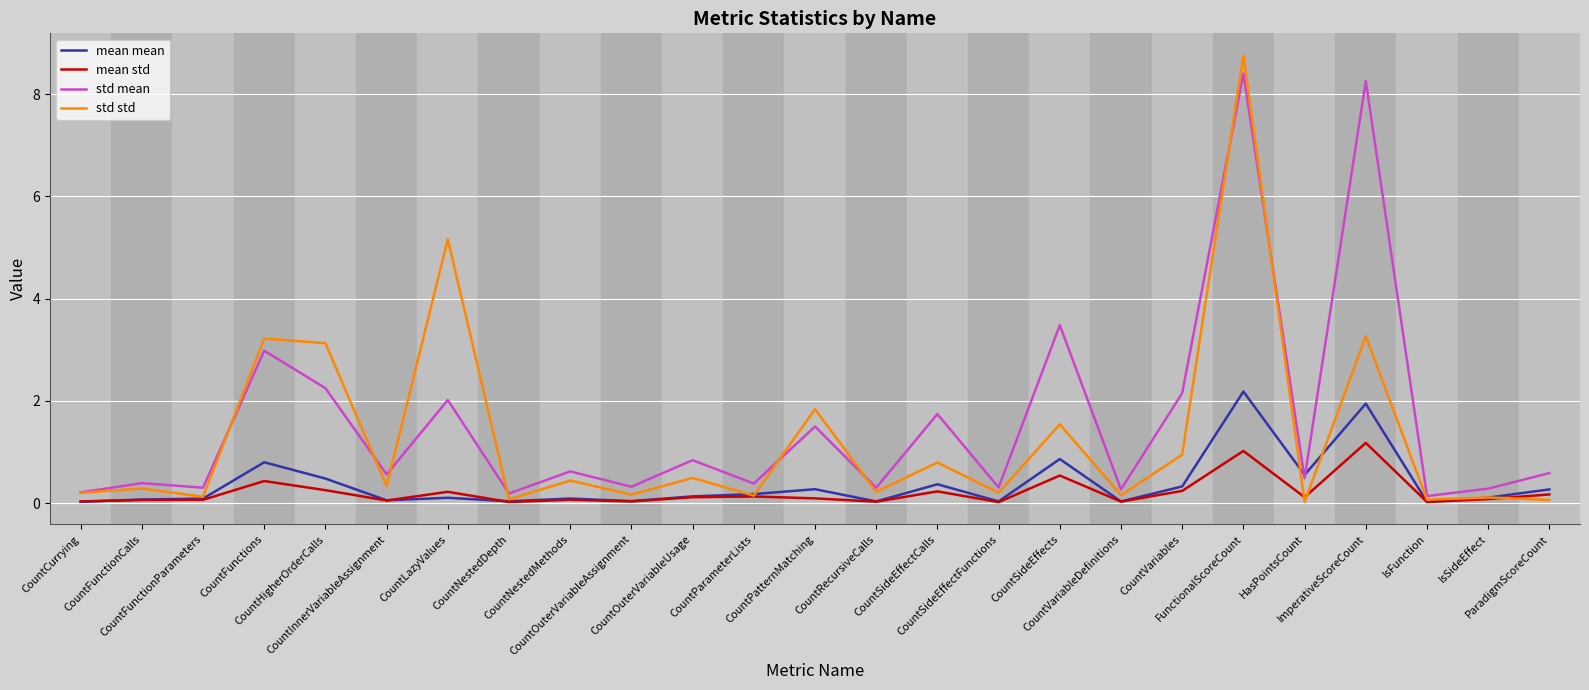

Which has a higher value, CountHigherOrderCalls or CountSideEffectCalls?

CountHigherOrderCalls